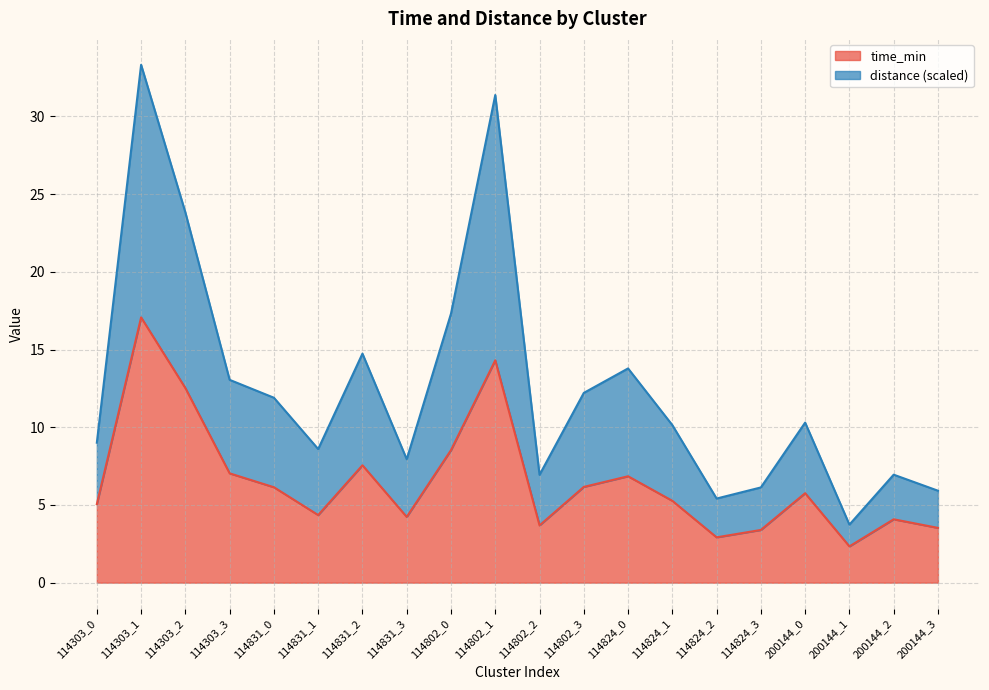

Rank the categories by time_min value from highest to lowest.

114303_1, 114802_1, 114303_2, 114802_0, 114831_2, 114303_3, 114824_0, 114802_3, 114831_0, 200144_0, 114824_1, 114303_0, 114831_1, 114831_3, 200144_2, 114802_2, 200144_3, 114824_3, 114824_2, 200144_1